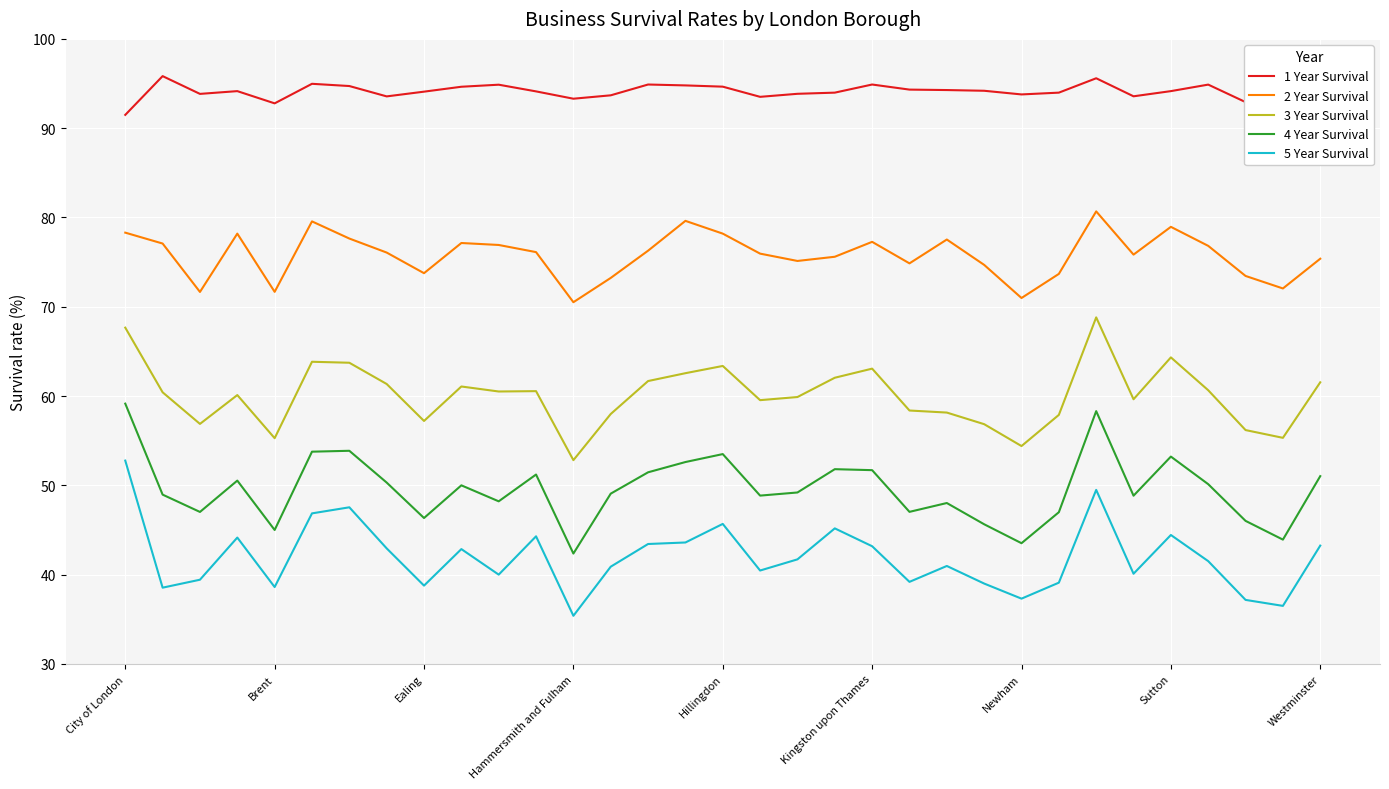

How many distinct data groups are displayed?

5